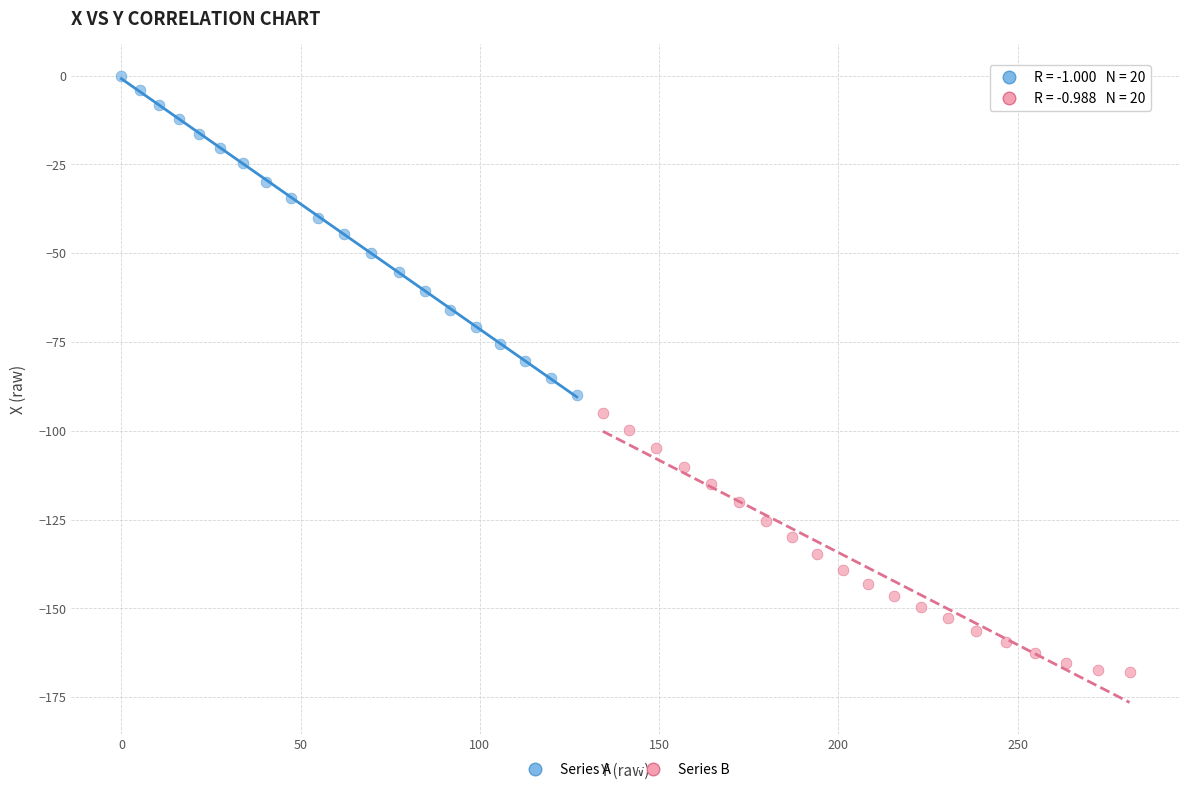

Which series reaches the minimum Y coordinate?

Series B